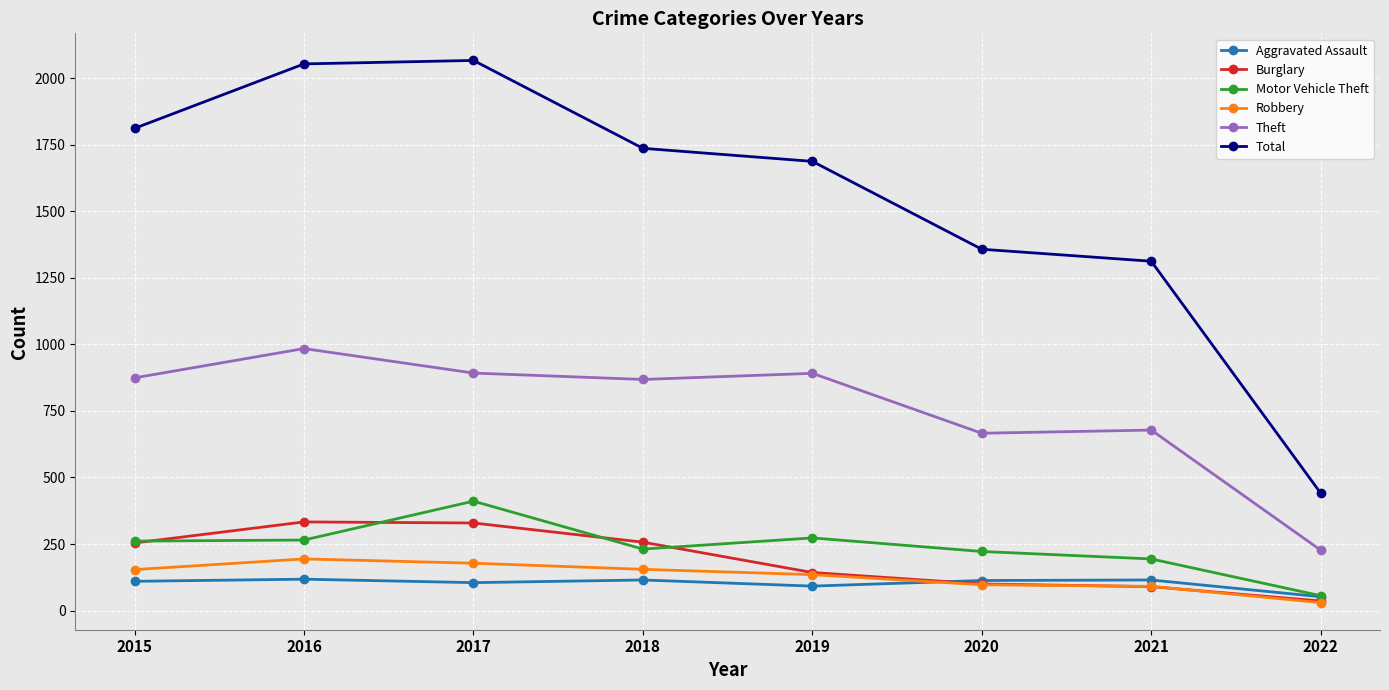

What is the maximum value for Total?

2066